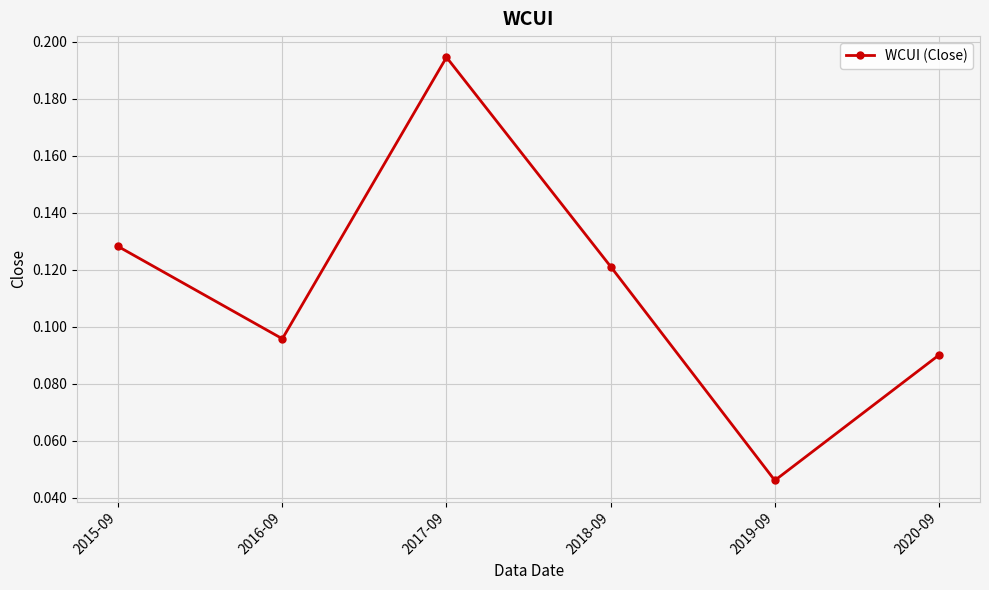

What position from the left is 2015-09?

1